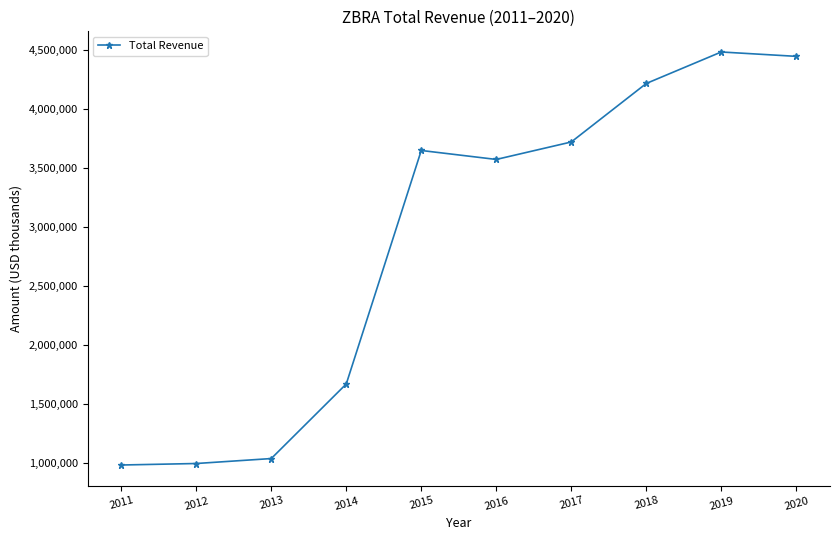

At which label is the value closest to 2734250?

2016